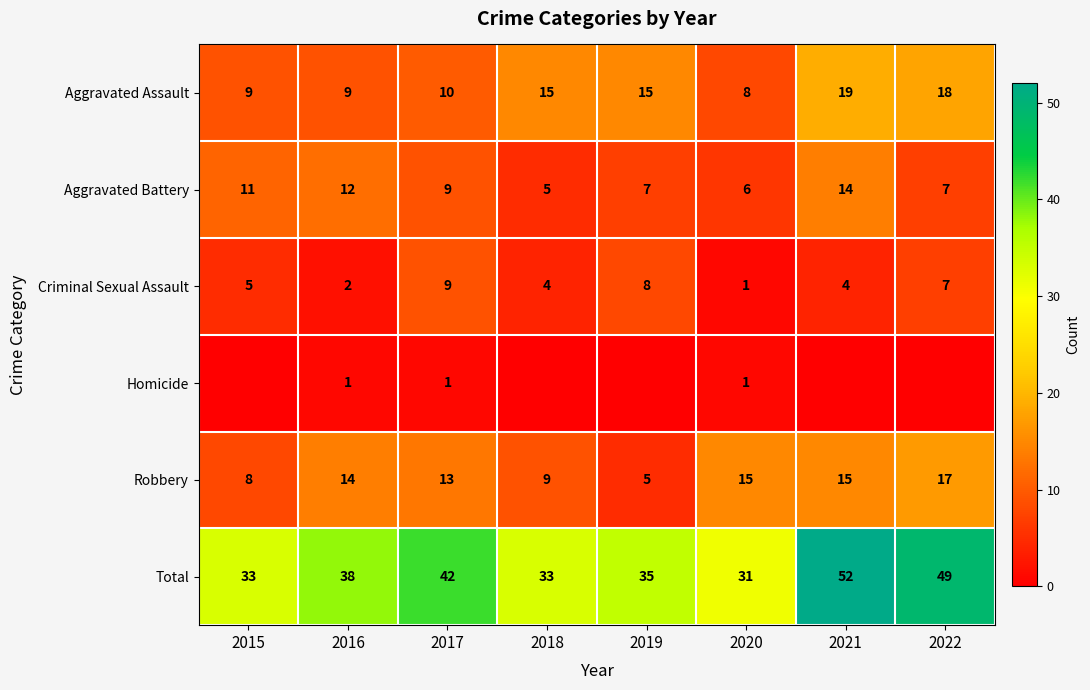

Which has a higher value, 2016 or 2022?

2022